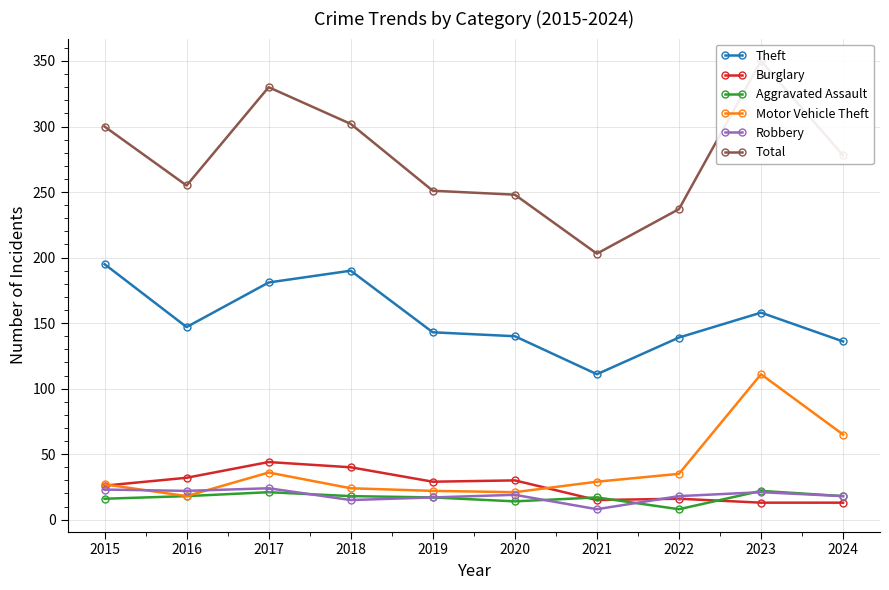

Count the number of categories in the chart.

10